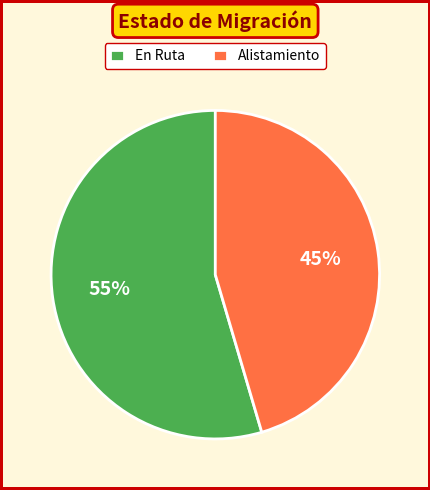

Count the number of slices in the pie.

2